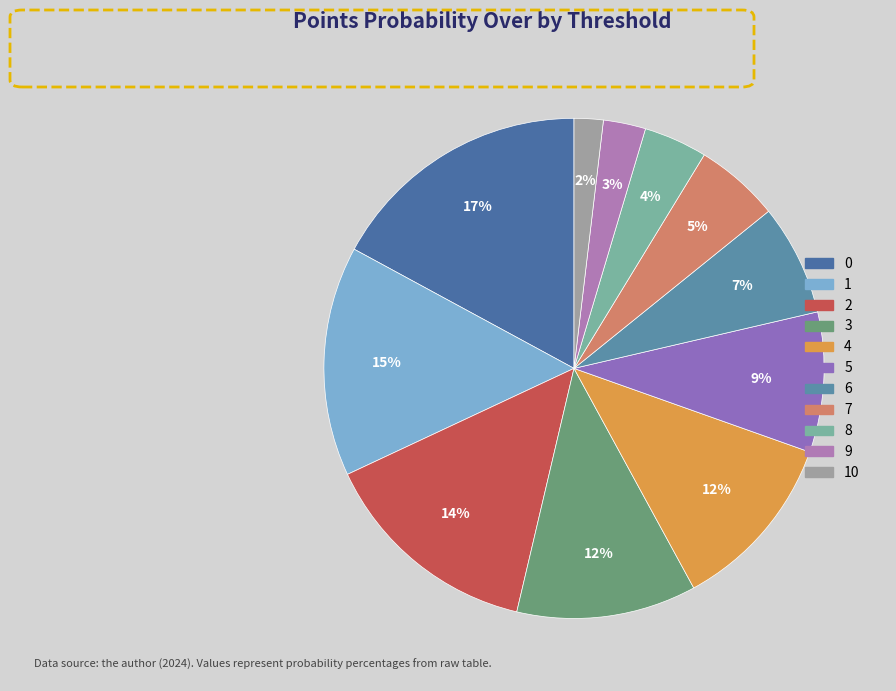

Count the number of slices in the pie.

11